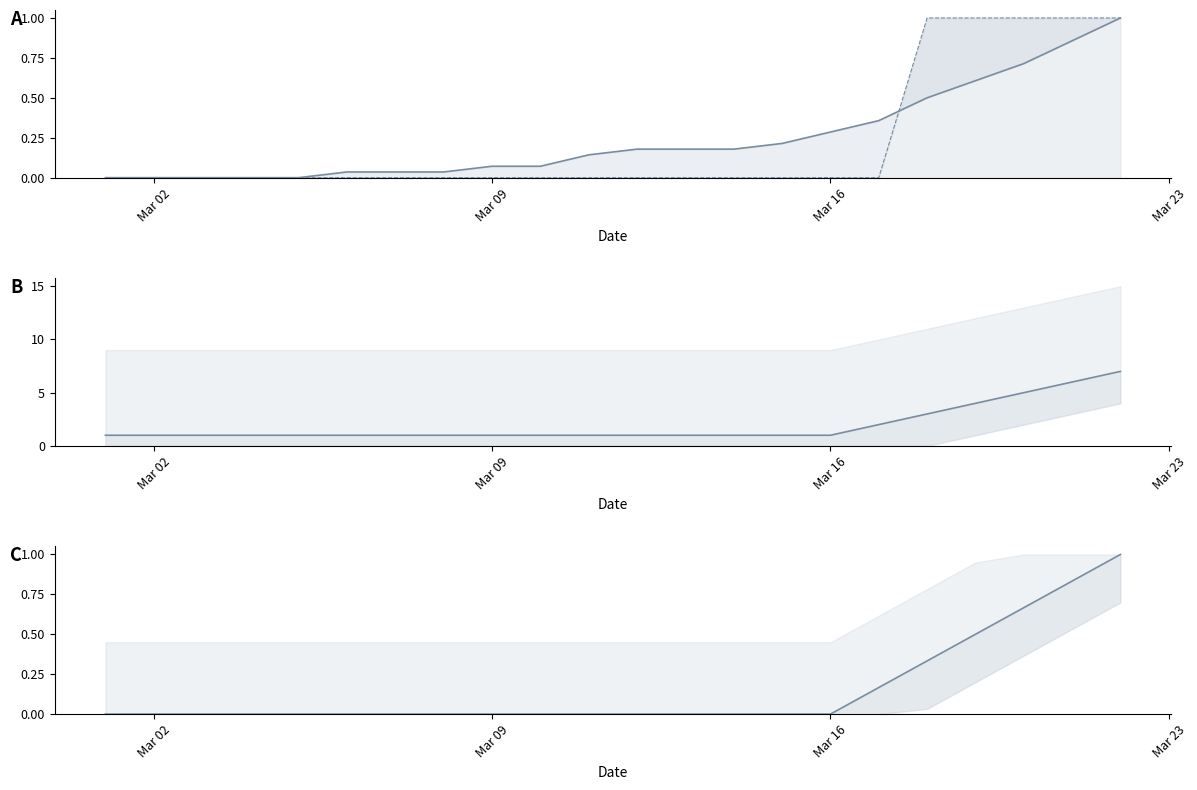

What are all the series names shown in the legend?

cases, deaths, hospitalization_total, hospitalization_total_adult